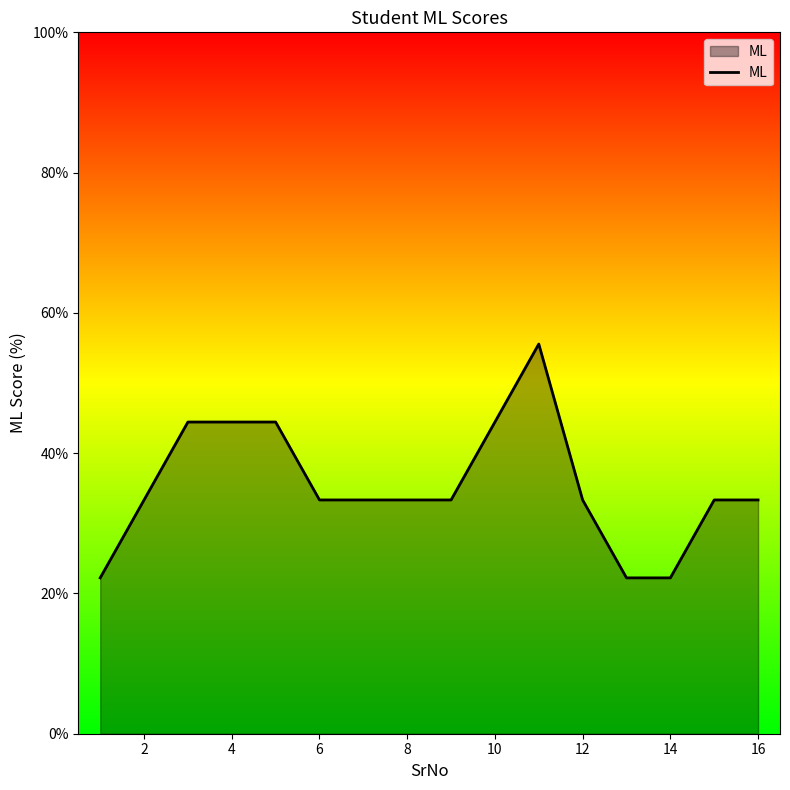

Reading right to left, extract all data points from this chart.

33.3	33.3	22.2	22.2	33.3	55.6	44.4	33.3	33.3	33.3	33.3	44.4	44.4	44.4	33.3	22.2